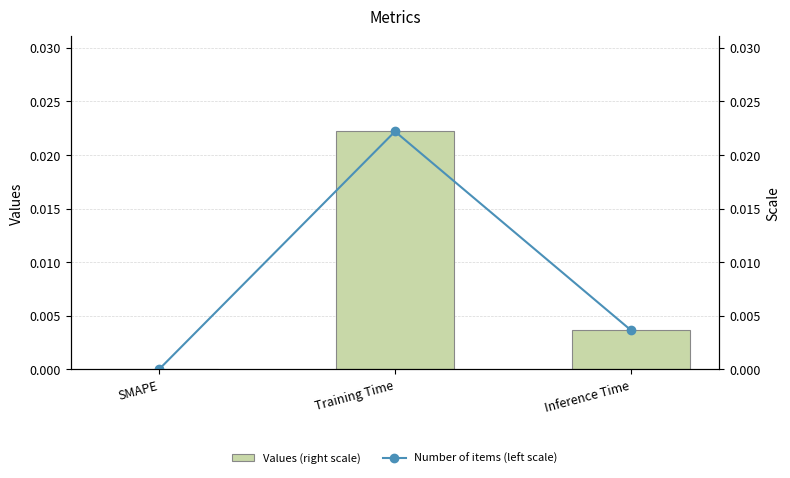

Which series changed the most between Training Time and Inference Time?

Values (right scale)